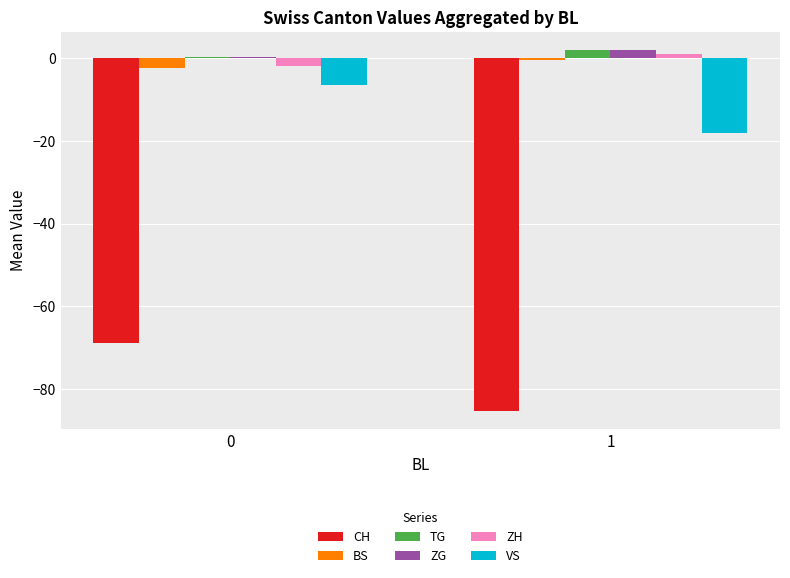

What is the sum of all ZH values?

-0.9